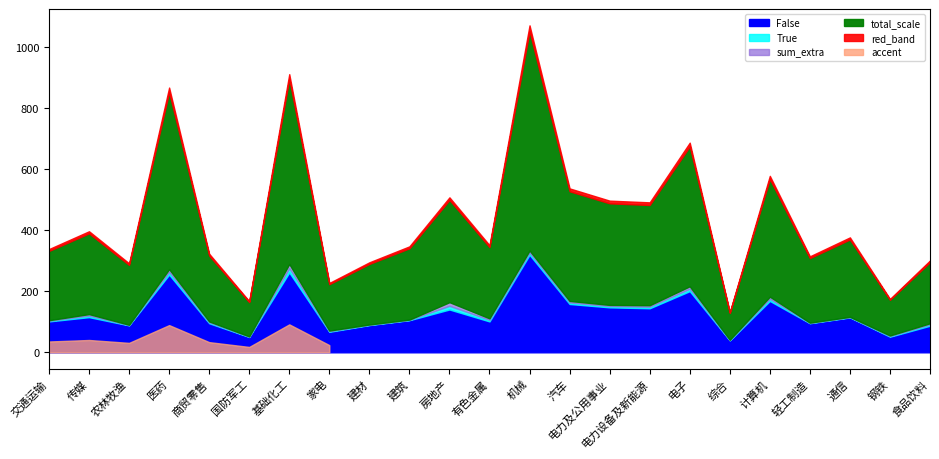

Reading left to right, what are all the values shown in this chart?

False: 交通运输=101	传媒=115	农林牧渔=88	医药=254	商贸零售=95	国防军工=50	基础化工=261	家电=67	建材=89	建筑=105	房地产=140	有色金属=101	机械=319	汽车=158	电力及公用事业=147	电力设备及新能源=144	电子=200	综合=39	计算机=168	轻工制造=95	通信=114	钢铁=51	食品饮料=87
True: 交通运输=2	传媒=5	农林牧渔=1	医药=9	商贸零售=3	国防军工=1	基础化工=14	家电=2	建材=1	建筑=1	房地产=12	有色金属=5	机械=7	汽车=5	电力及公用事业=4	电力设备及新能源=5	电子=8	综合=1	计算机=7	轻工制造=1	通信=1	钢铁=2	食品饮料=4
sum: 交通运输=103	传媒=120	农林牧渔=89	医药=263	商贸零售=98	国防军工=51	基础化工=275	家电=69	建材=90	建筑=106	房地产=152	有色金属=106	机械=326	汽车=163	电力及公用事业=151	电力设备及新能源=149	电子=208	综合=40	计算机=175	轻工制造=96	通信=115	钢铁=53	食品饮料=91